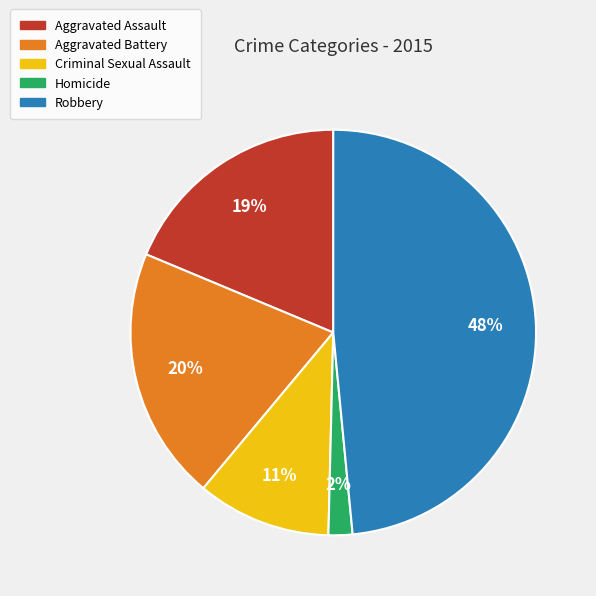

Between Homicide and Aggravated Battery, which is larger?

Aggravated Battery